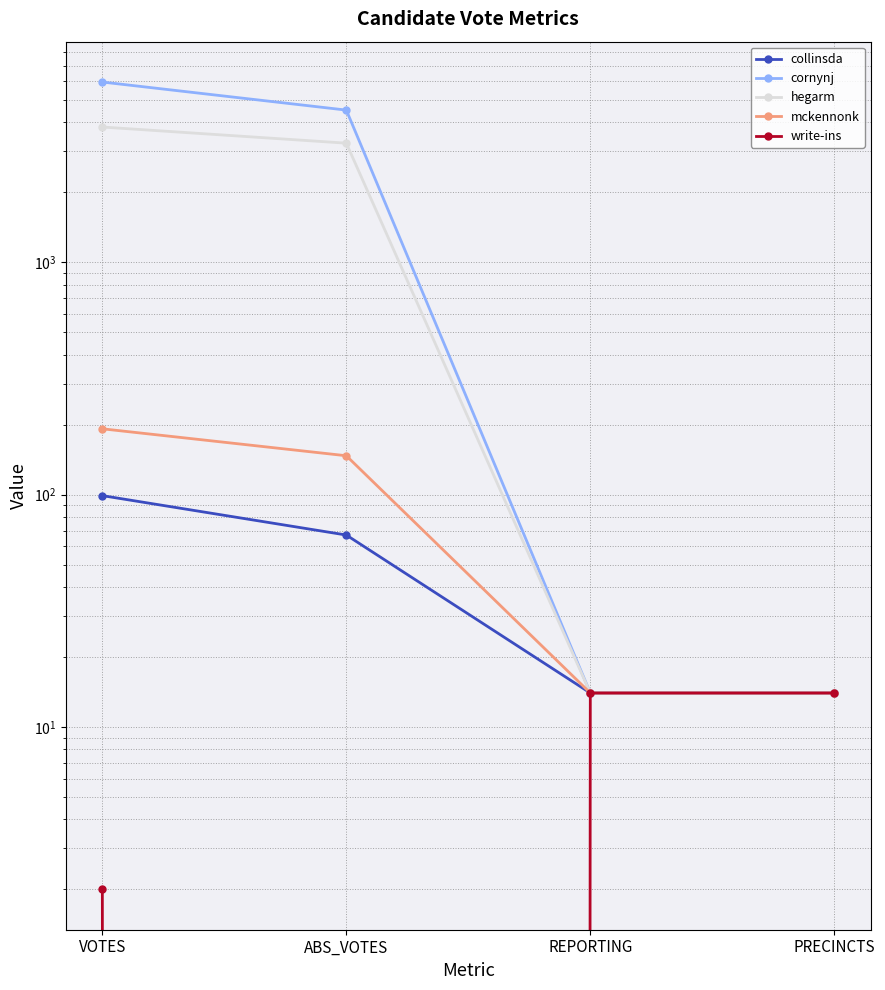

True or false: mckennonk and hegarm cross at least once.

False